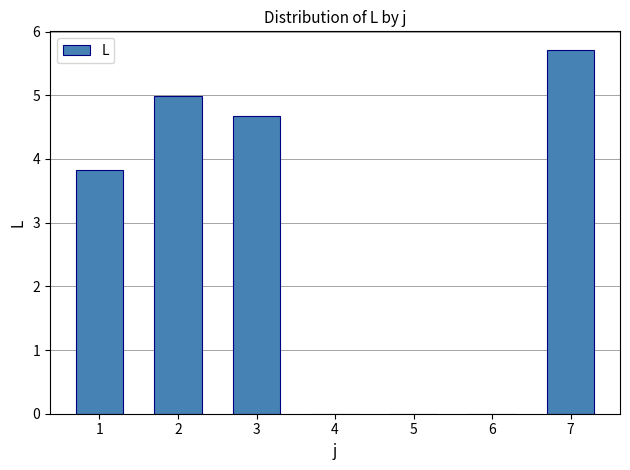

What is the maximum value shown in the chart?

5.7